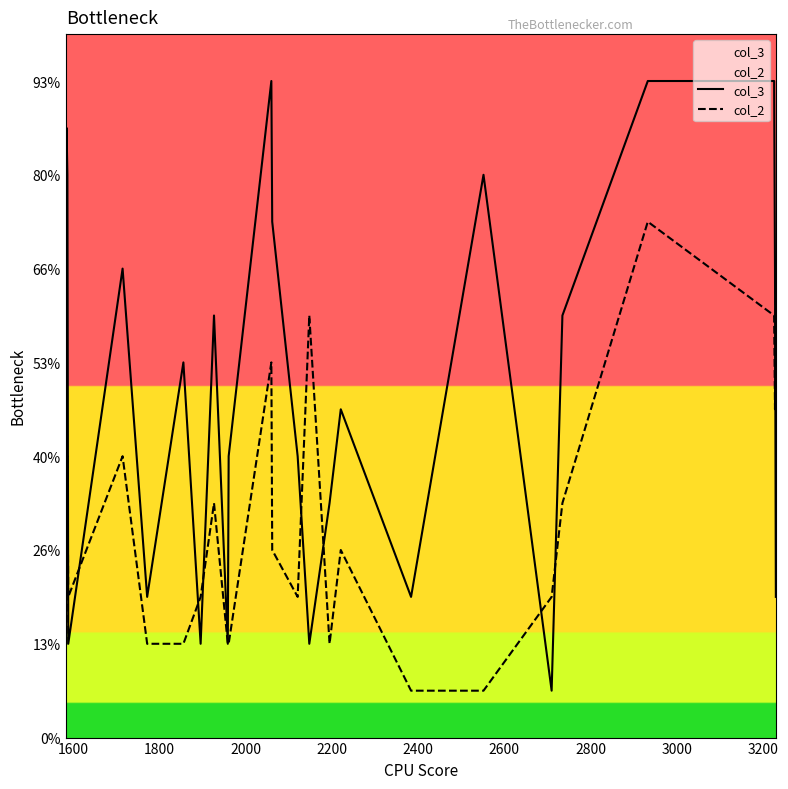

What is the label of the 3rd point from the left?

1800